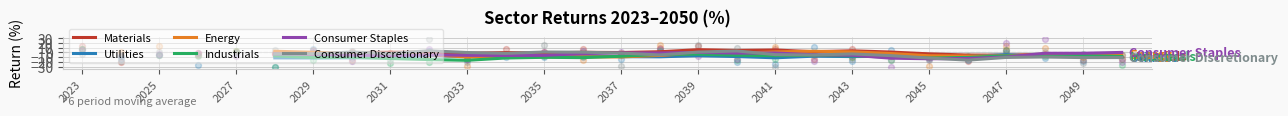

Which series reaches the minimum Y coordinate?

Industrials